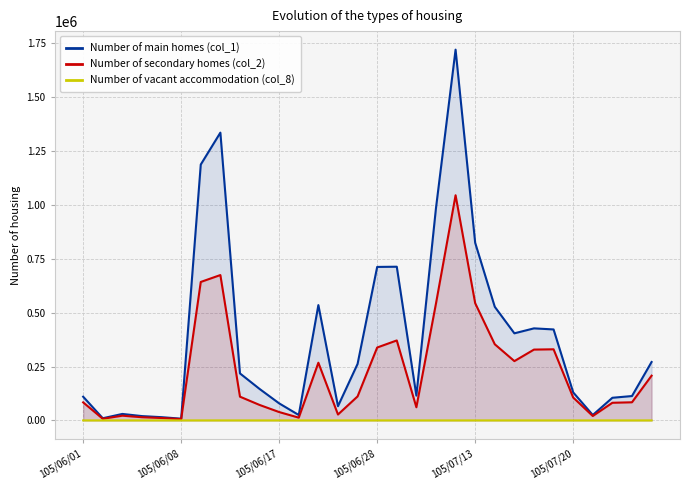

What is the sum of all Number of secondary homes (col_2) values?

6788270